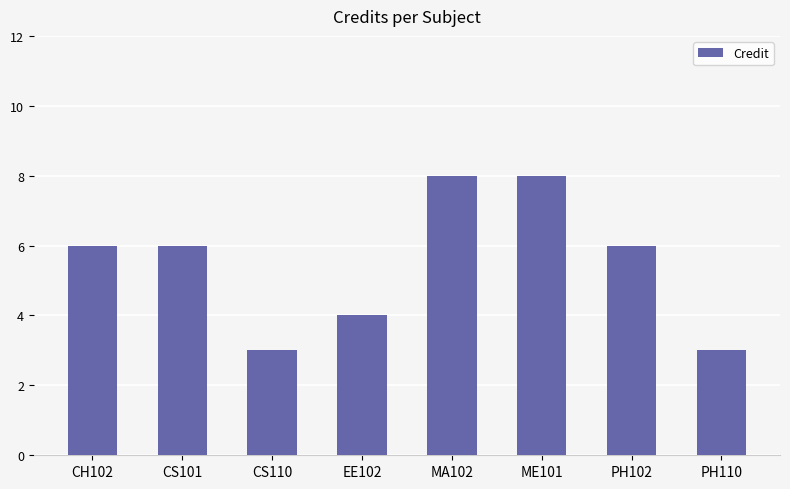

Which has a higher value, ME101 or CH102?

ME101